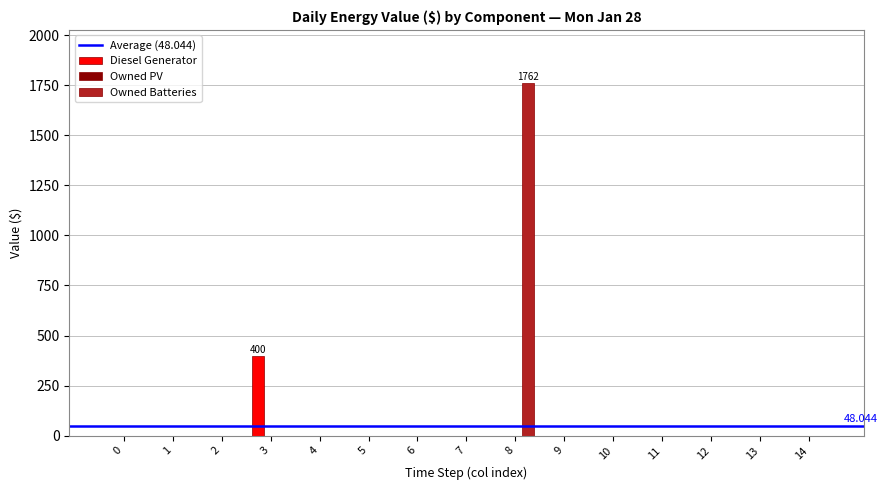

Reading left to right, what are all the values shown in this chart?

Diesel Generator: 0=0	1=0	2=0	3=400	4=0	5=0	6=0	7=0	8=0	9=0	10=0	11=0	12=0	13=0	14=0
Owned Batteries: 0=0	1=0	2=0	3=0	4=0	5=0	6=0	7=0	8=1762	9=0	10=0	11=0	12=0	13=0	14=0